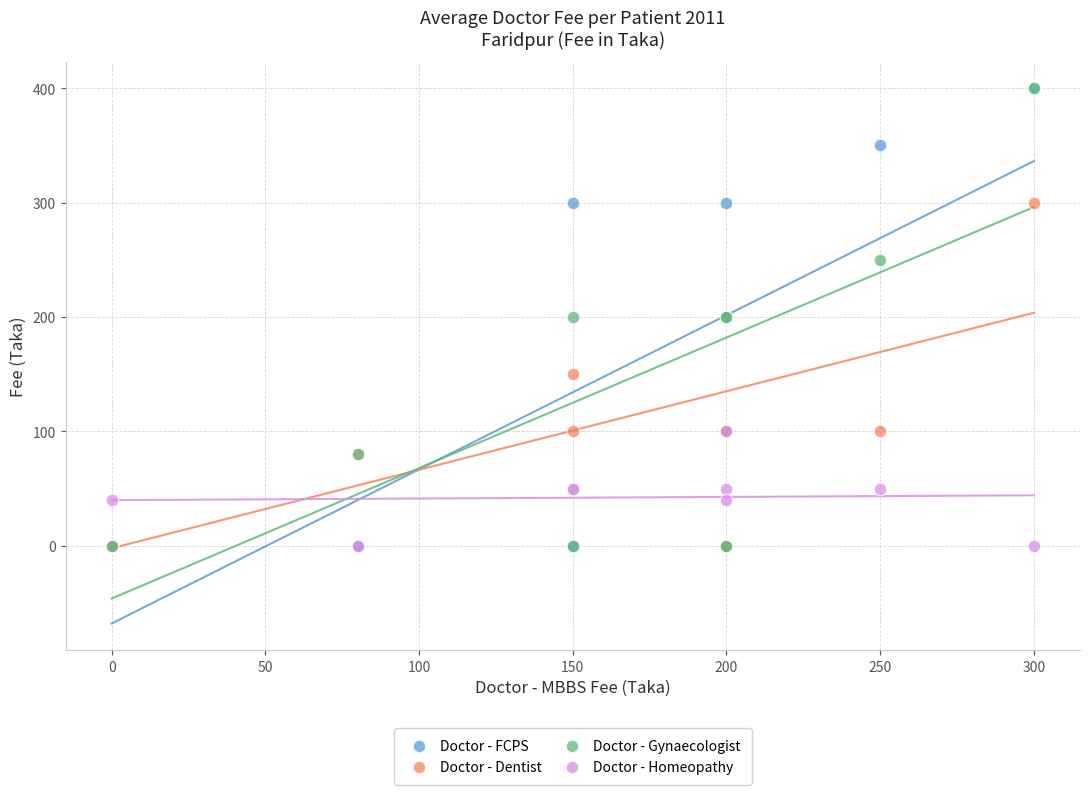

What are all the series names shown in the legend?

Doctor - FCPS, Doctor - Dentist, Doctor - Gynaecologist, Doctor - Homeopathy